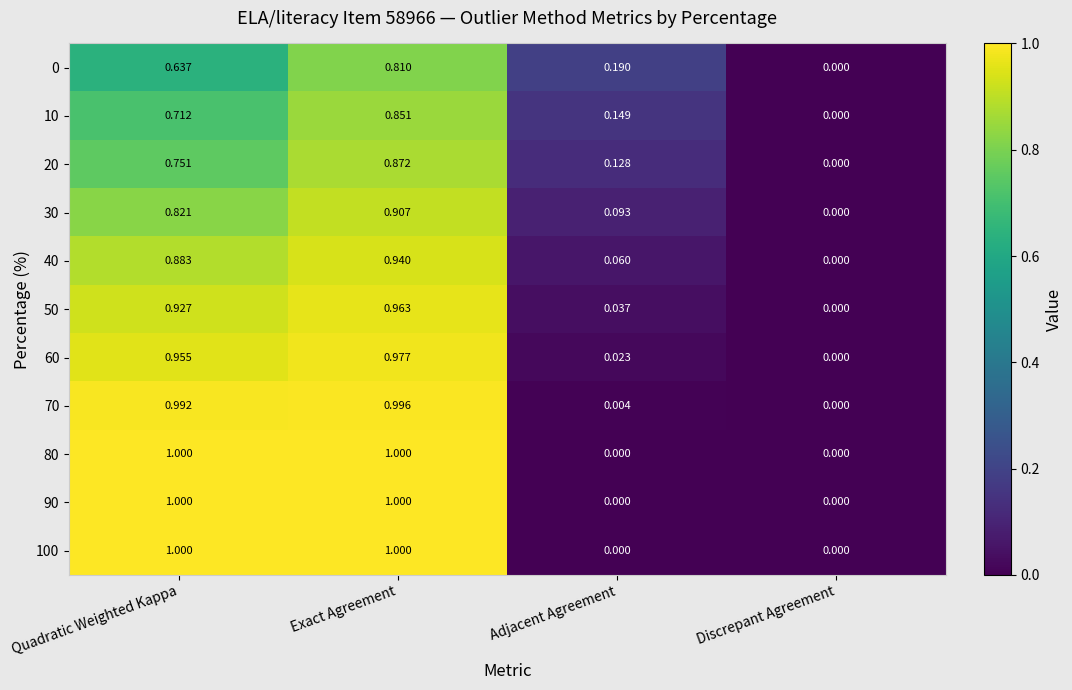

How many values in 30 are above zero?

3